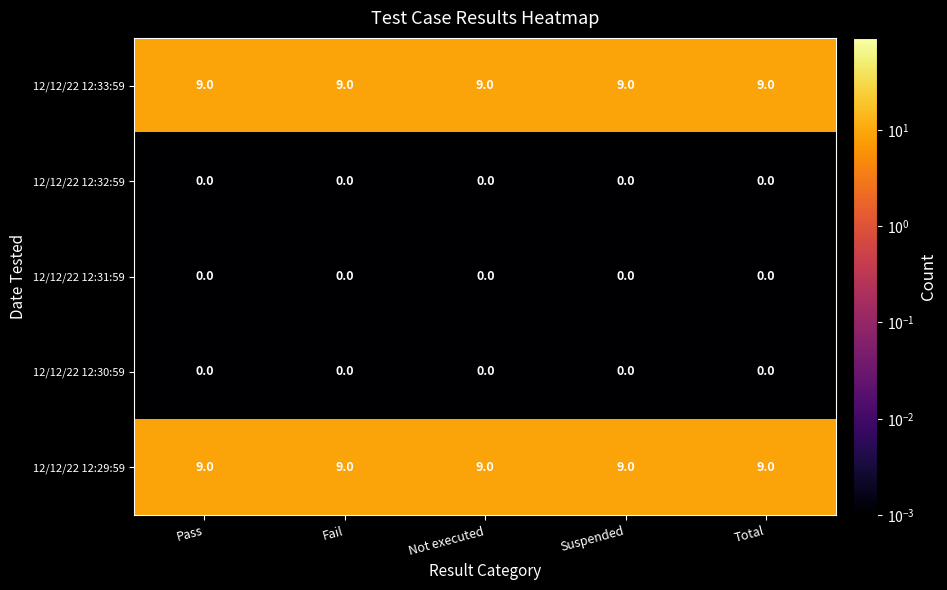

Is the value of 12/12/22 12:32:59 at Fail greater than the value of 12/12/22 12:33:59 at Not executed?

No